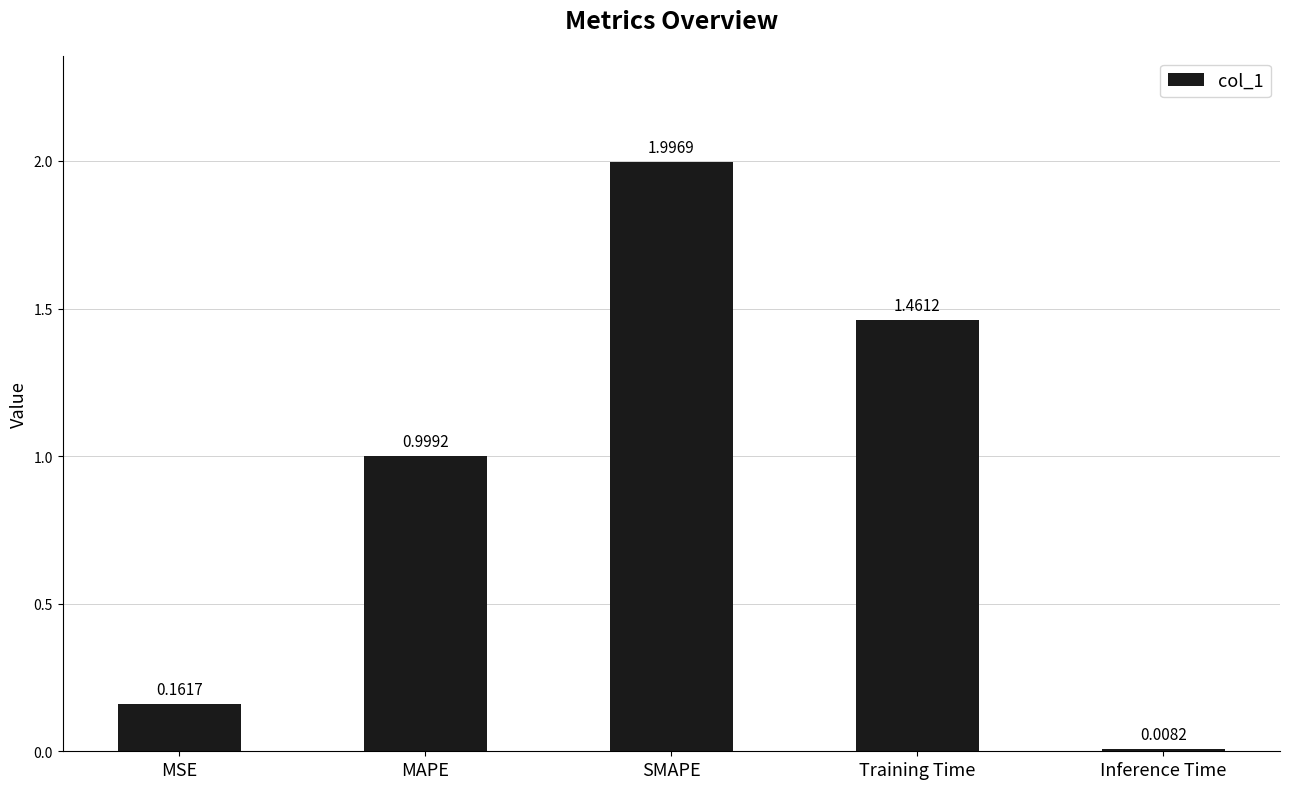

Where is the data nearest to the value 1?

MAPE